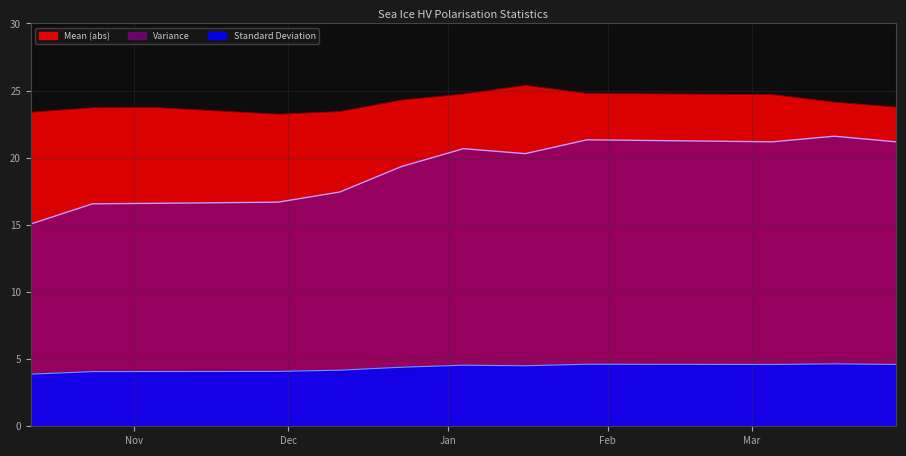

True or false: Variance and Mean cross at least once.

False